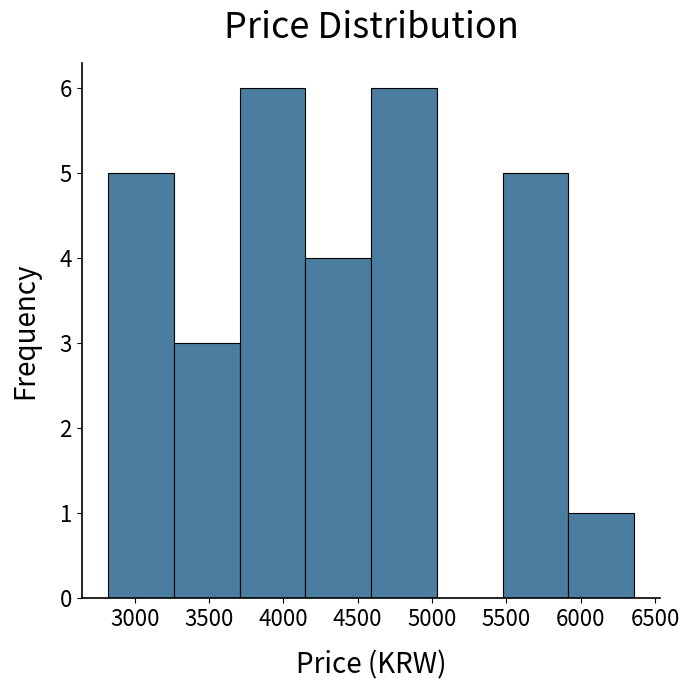

Reading left to right, list every bar in this chart as the range it spans on the x-axis followed by its height. Neither the bar edges nor the heights are printed on the chart, so give them approximately, as read against the axes.

2800 to 3250: 5
3250 to 3700: 3
3700 to 4150: 6
4150 to 4600: 4
4600 to 5050: 6
5050 to 5500: 0
5500 to 5900: 5
5900 to 6350: 1